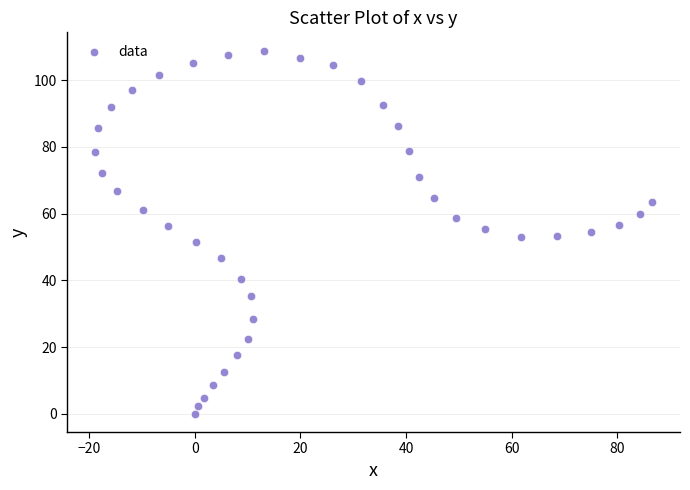

What is the range of X values (max minus min)?

105.5